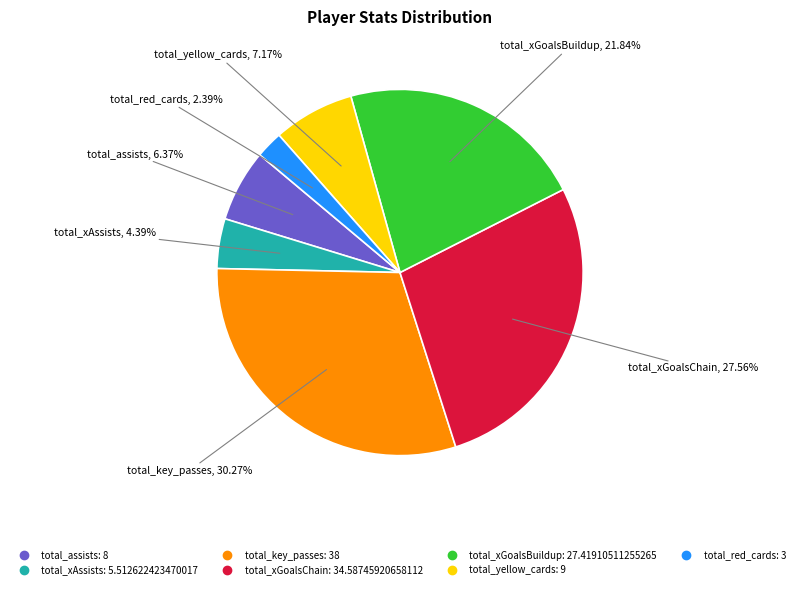

To the nearest percent, what is the difference between the largest and smallest slice percentages?

28%